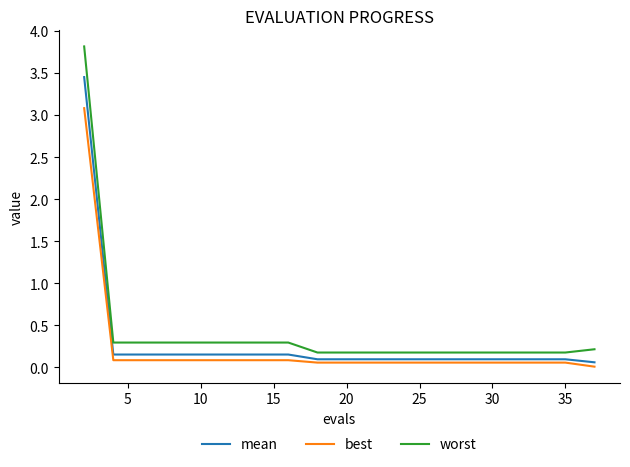

What is the maximum value shown in the chart?

3.8